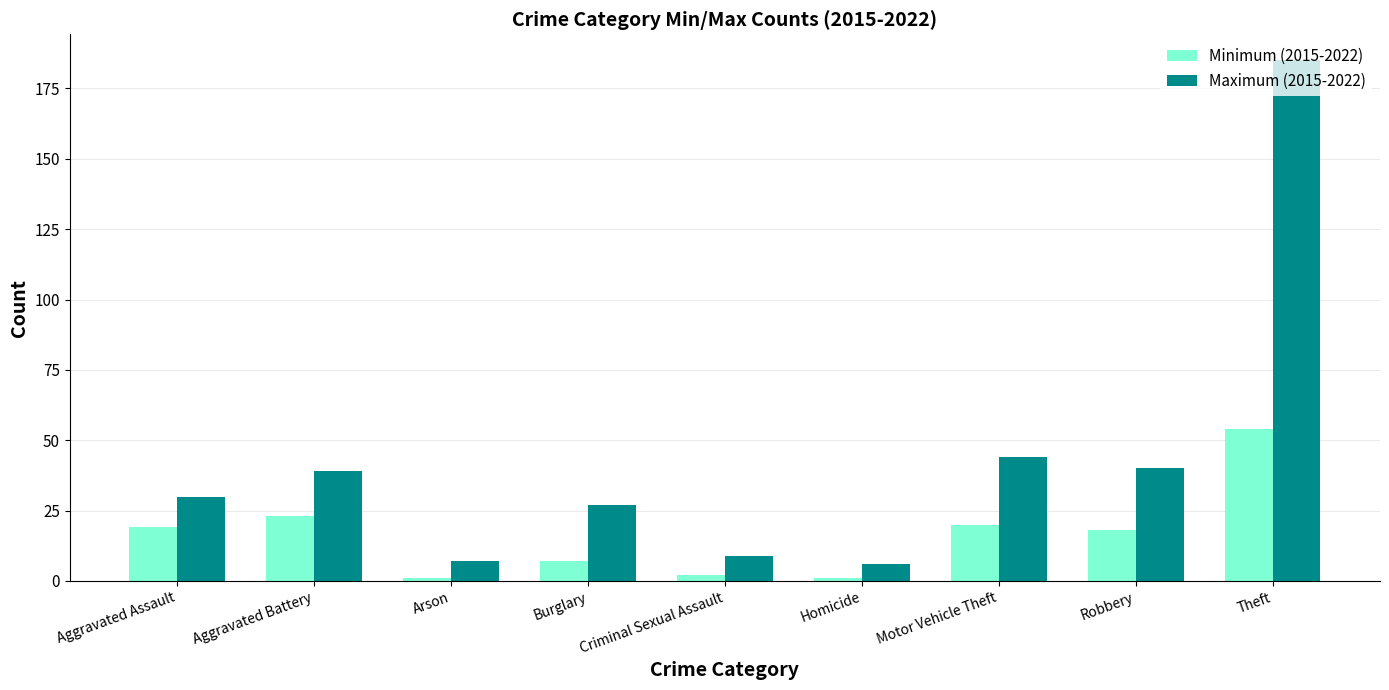

How many data points does each series have?

9